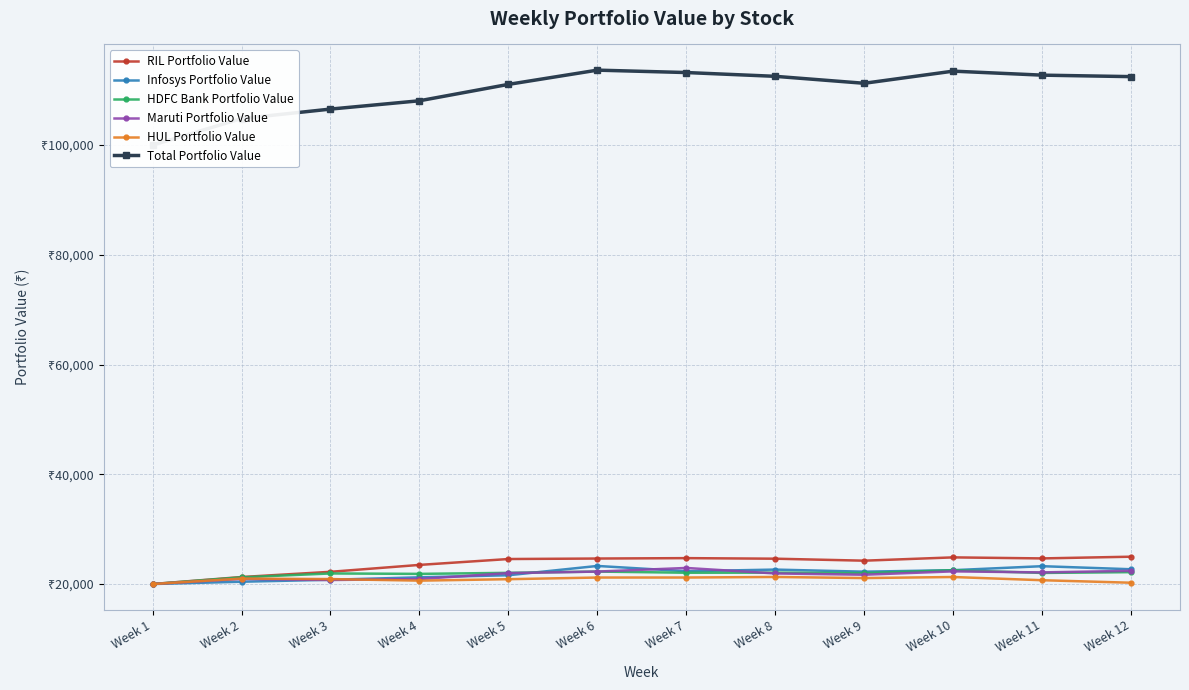

What is the smallest value displayed?

20000.0